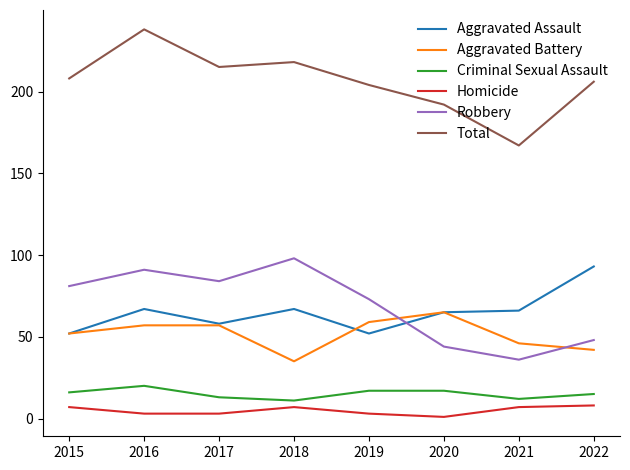

The value of Criminal Sexual Assault at 2022 is 15. True or false?

True